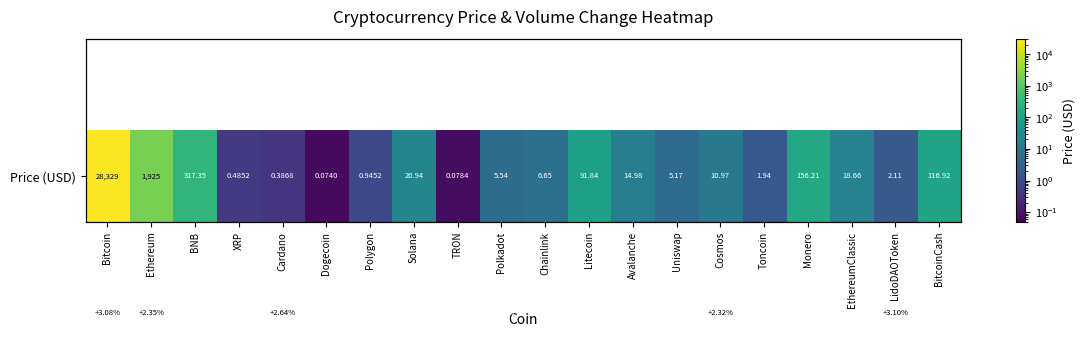

What is the average value?

1.0